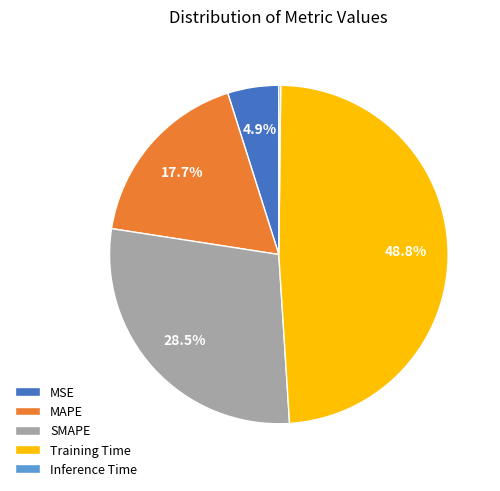

Which slice is the largest?

Training Time